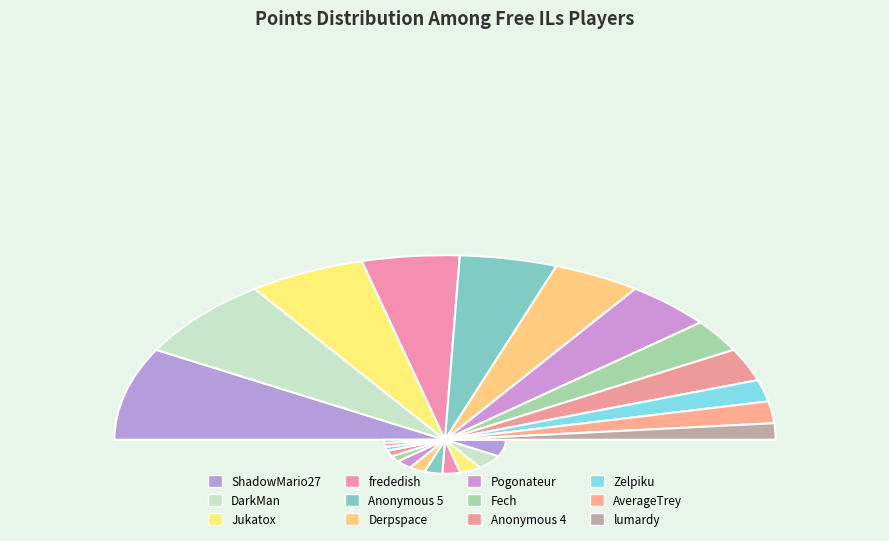

What is the ratio of the value at Jukatox to the value at lumardy?

4.0